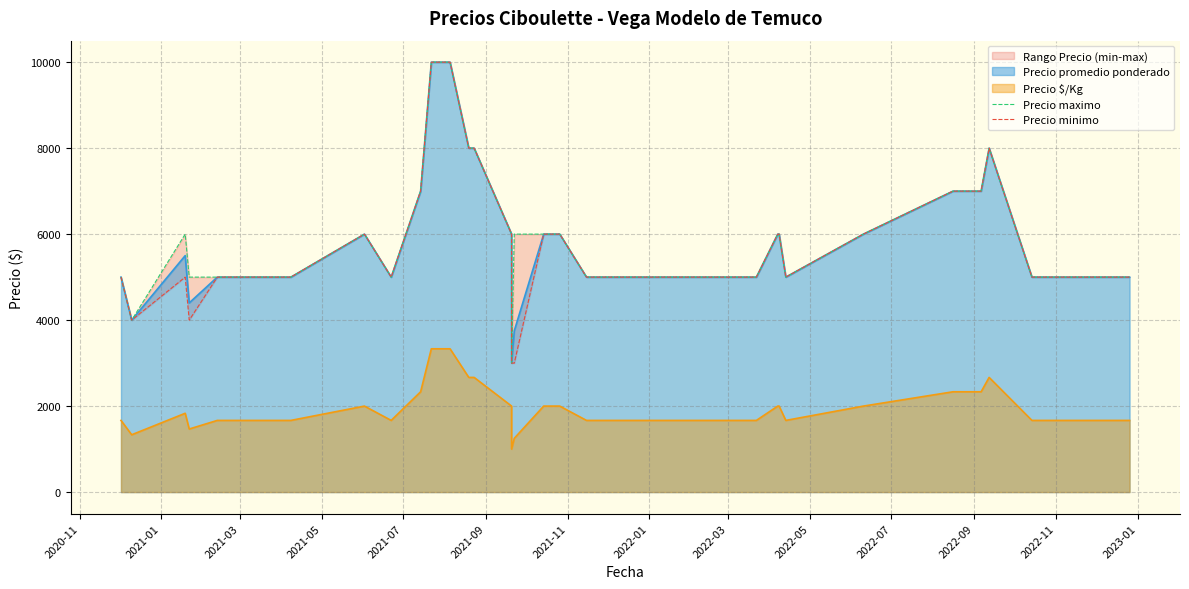

True or false: Precio maximo and Precio minimo cross at least once.

False